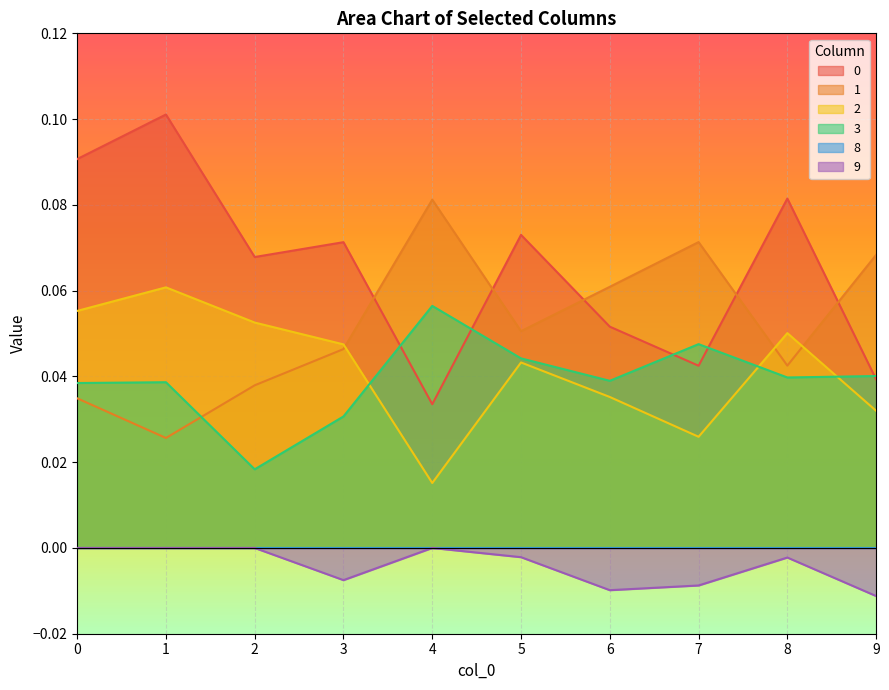

True or false: 2 has a value of 0.1 at 1.

True